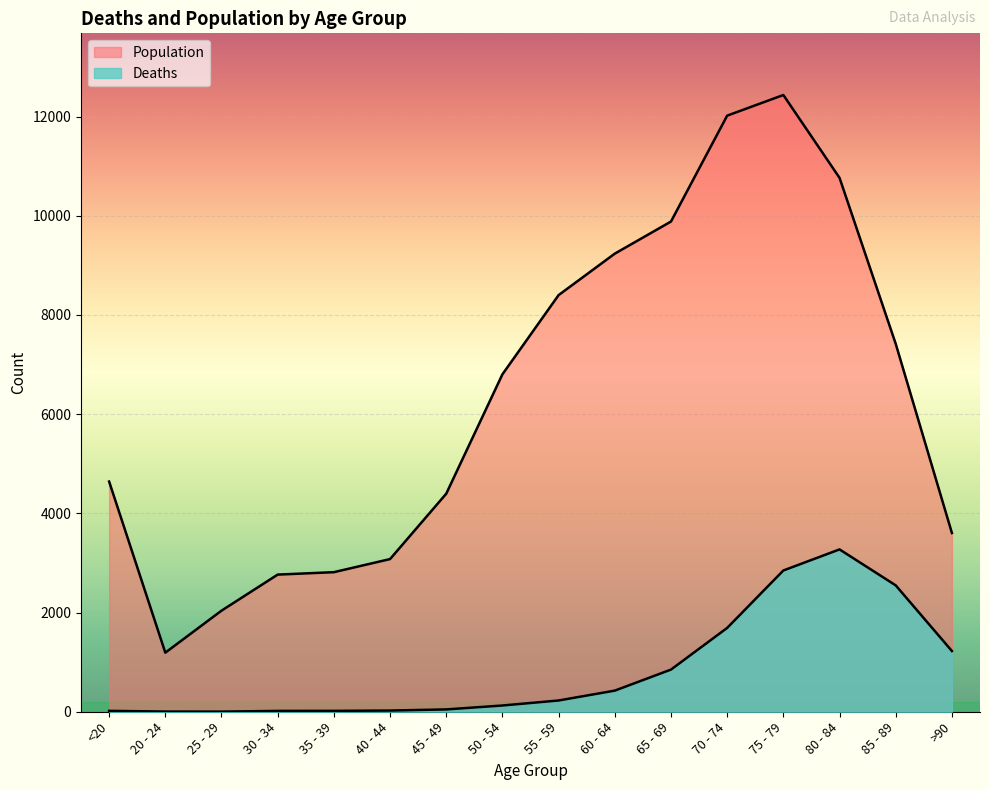

Reading left to right, what are all the values shown in this chart?

Population: <20=4641	20 - 24=1191	25 - 29=2038	30 - 34=2765	35 - 39=2814	40 - 44=3078	45 - 49=4396	50 - 54=6803	55 - 59=8400	60 - 64=9236	65 - 69=9883	70 - 74=12018	75 - 79=12434	80 - 84=10764	85 - 89=7417	>90=3604
Deaths: <20=18	20 - 24=4	25 - 29=3	30 - 34=17	35 - 39=18	40 - 44=24	45 - 49=47	50 - 54=126	55 - 59=227	60 - 64=426	65 - 69=850	70 - 74=1690	75 - 79=2848	80 - 84=3273	85 - 89=2548	>90=1224